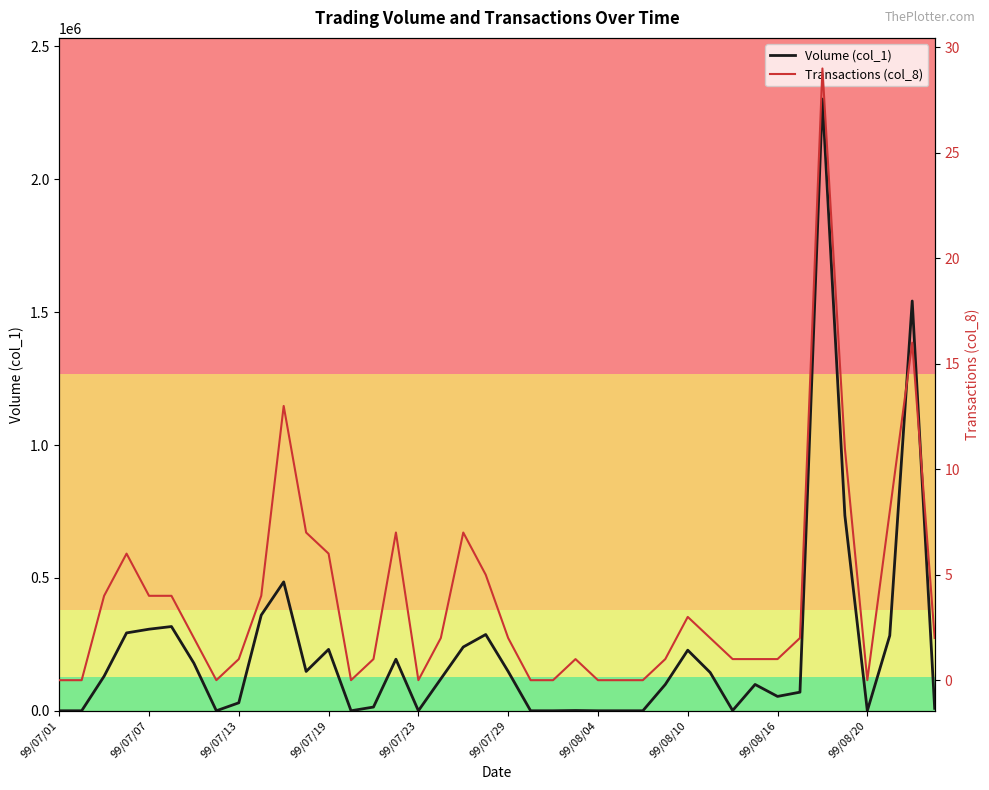

True or false: Transactions (col_8) and Volume (col_1) intersect in this chart.

False